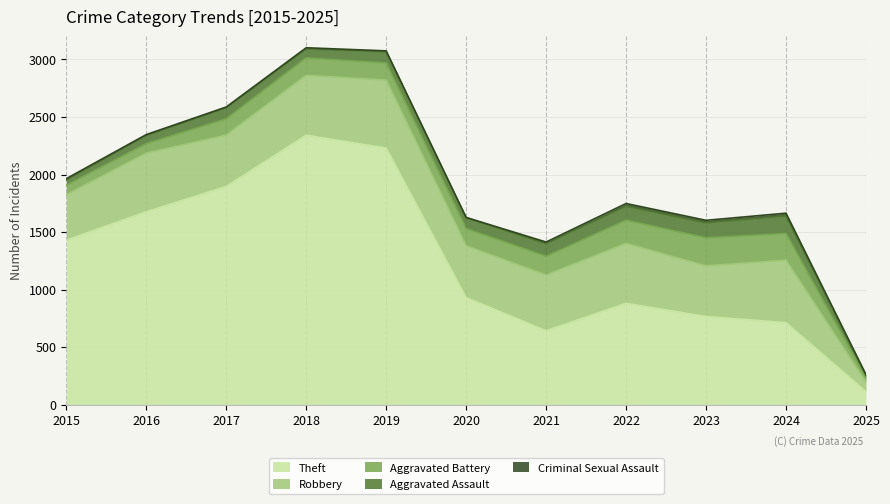

Does the chart display data point markers on the line(s)?

No